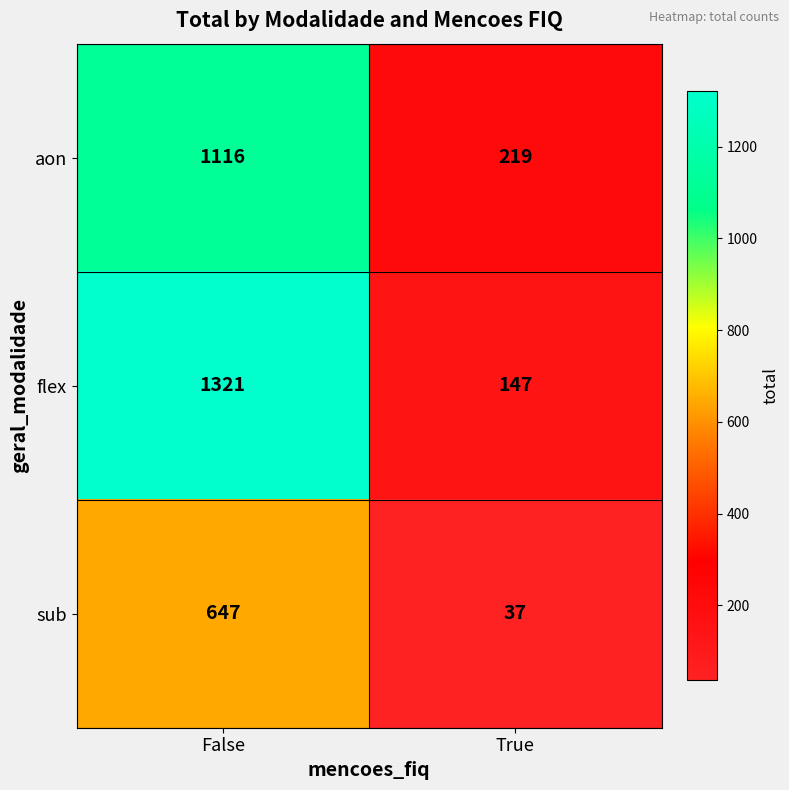

Reading left to right, transcribe all the data shown in this chart.

aon: 1116	219
flex: 1321	147
sub: 647	37